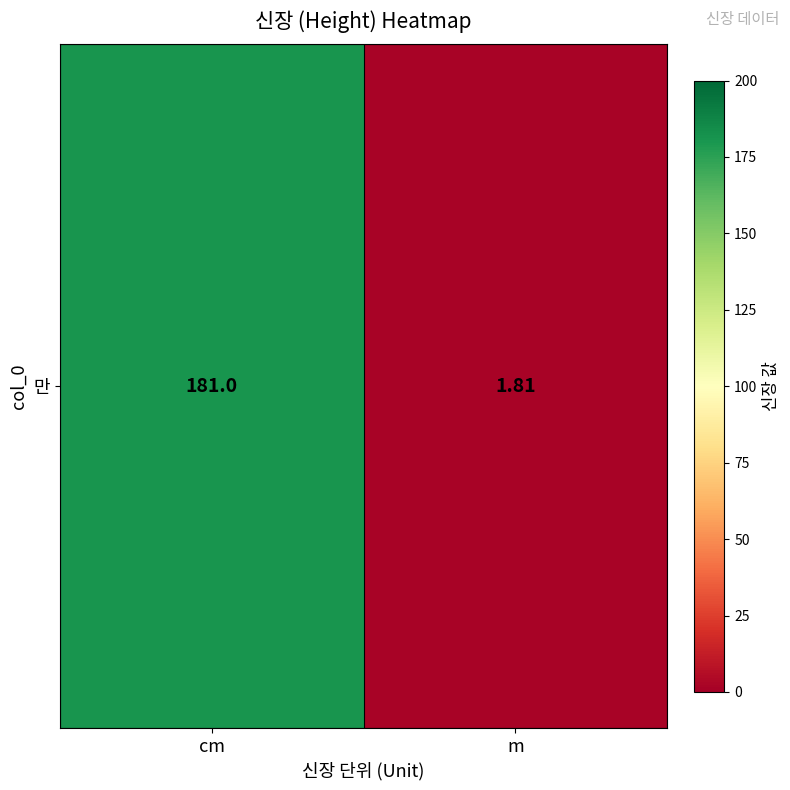

Which label corresponds to the largest value in the chart?

cm